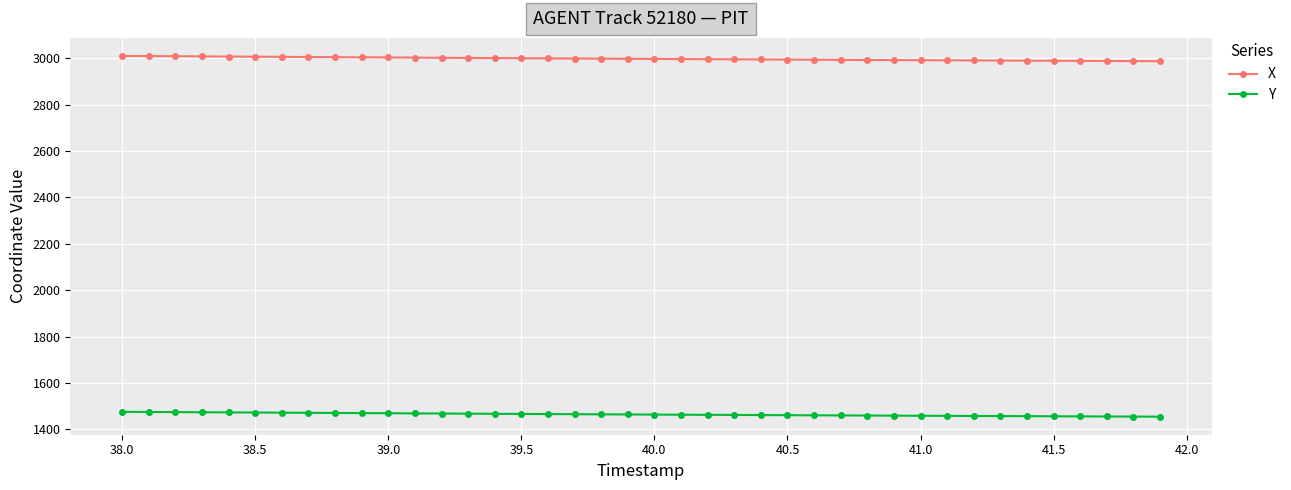

Does the chart have visible grid lines?

Yes